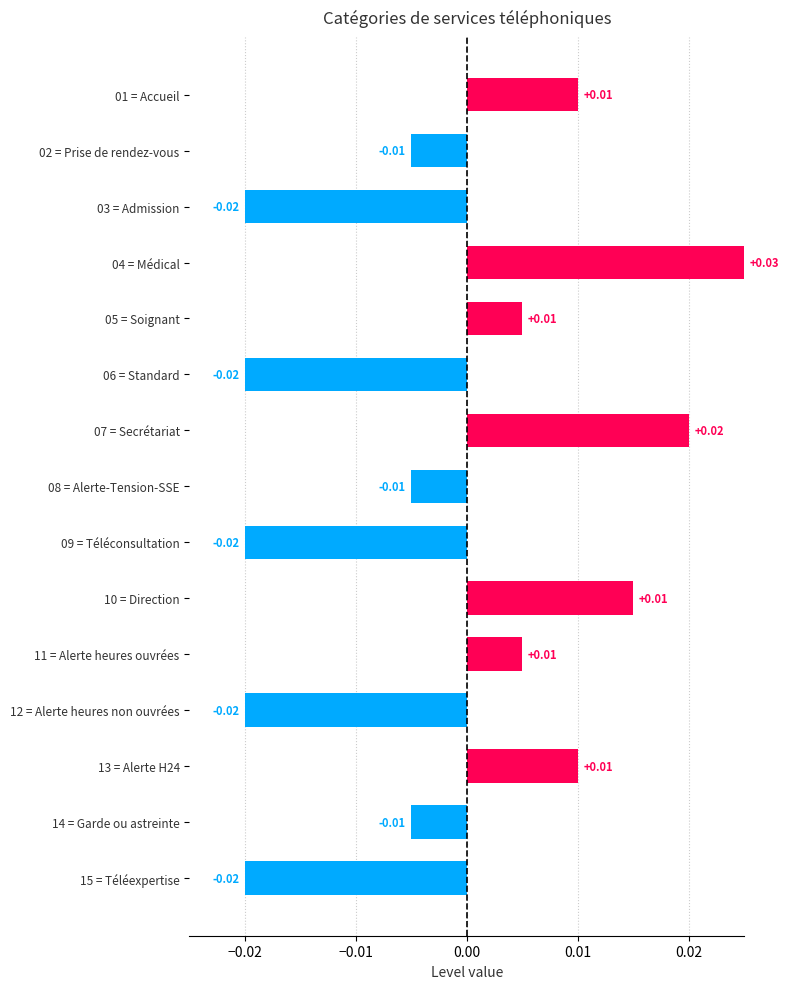

Are the bars horizontal?

Yes